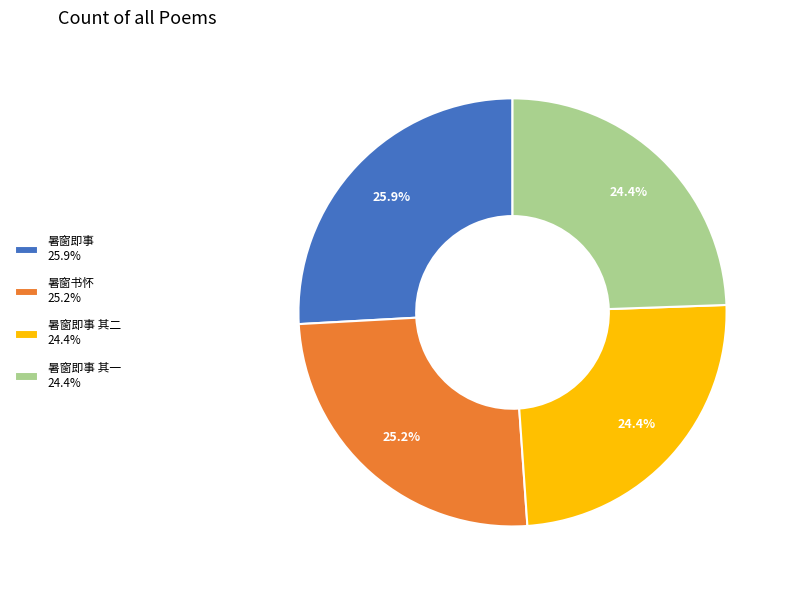

Approximately how many times larger is the value at 暑窗即事 其一 24.4% compared to 暑窗书怀 25.2%?

1.0